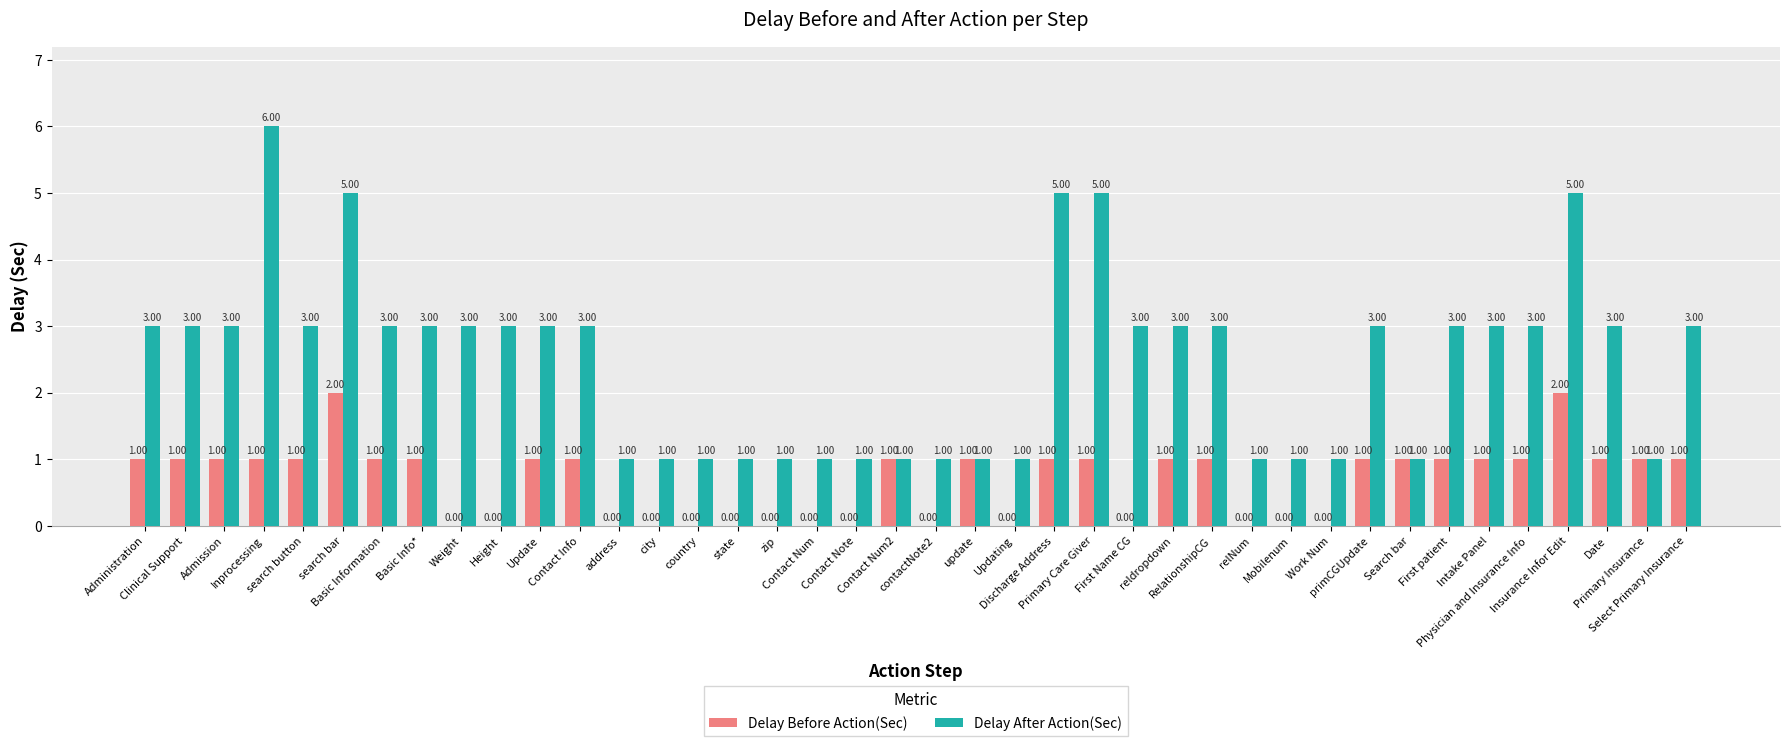

Which series has the largest total across all categories?

Delay After Action(Sec)